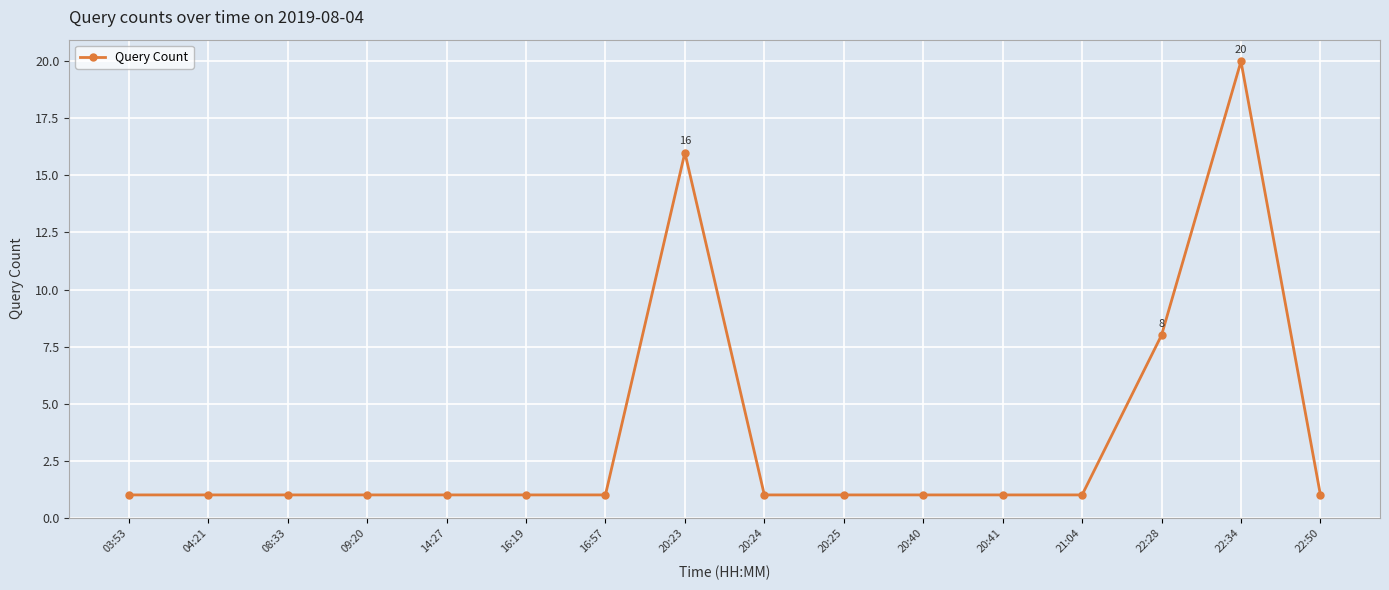

The chart shows a value of 8 at 22:28. True or false?

True